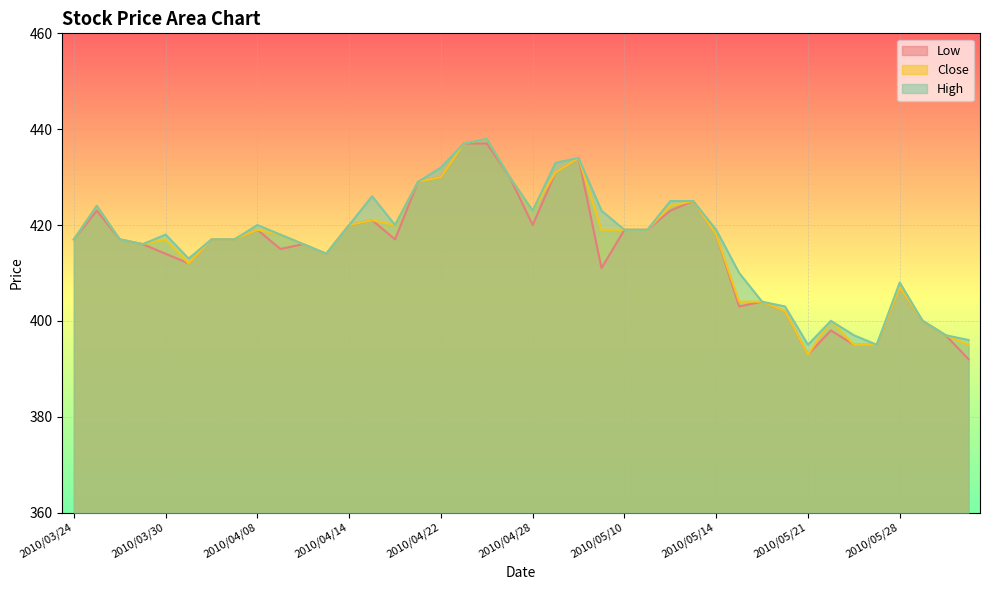

The value of Close at 2010/04/07 is 237. True or false?

False